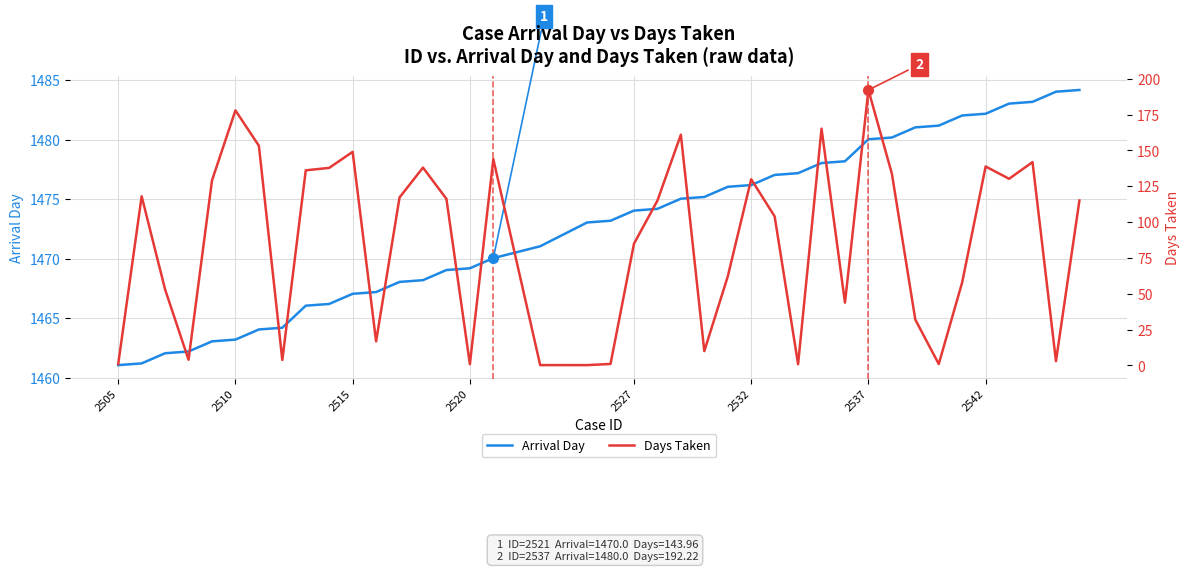

How many lines are shown in the chart?

2